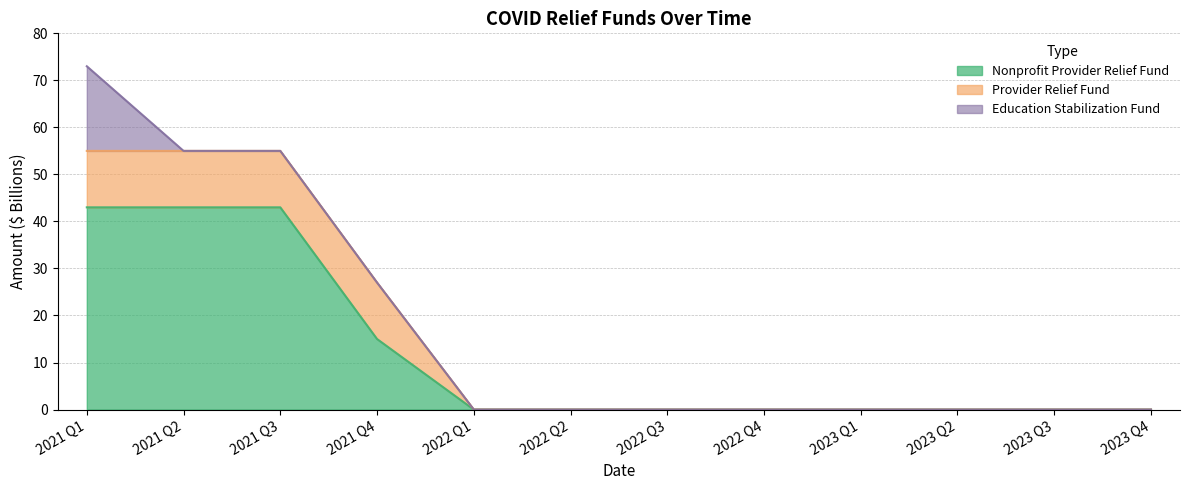

How many values in nonprofit_provider_relief_fund are above zero?

4